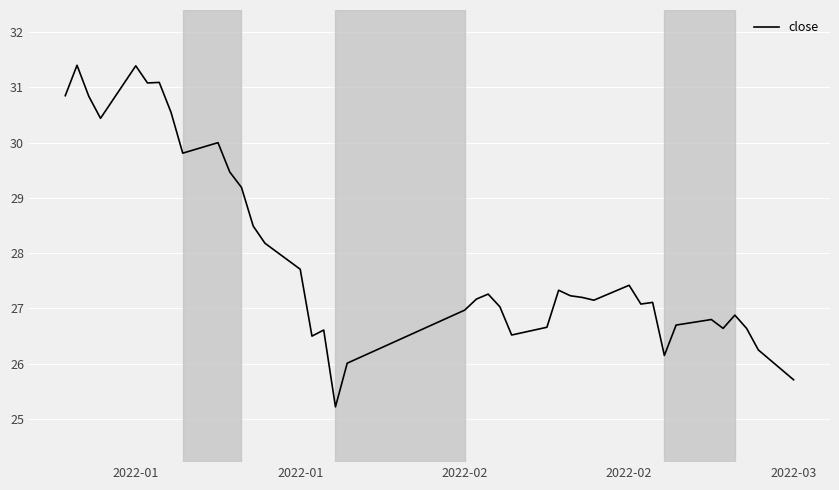

What is the greatest value displayed?

31.4